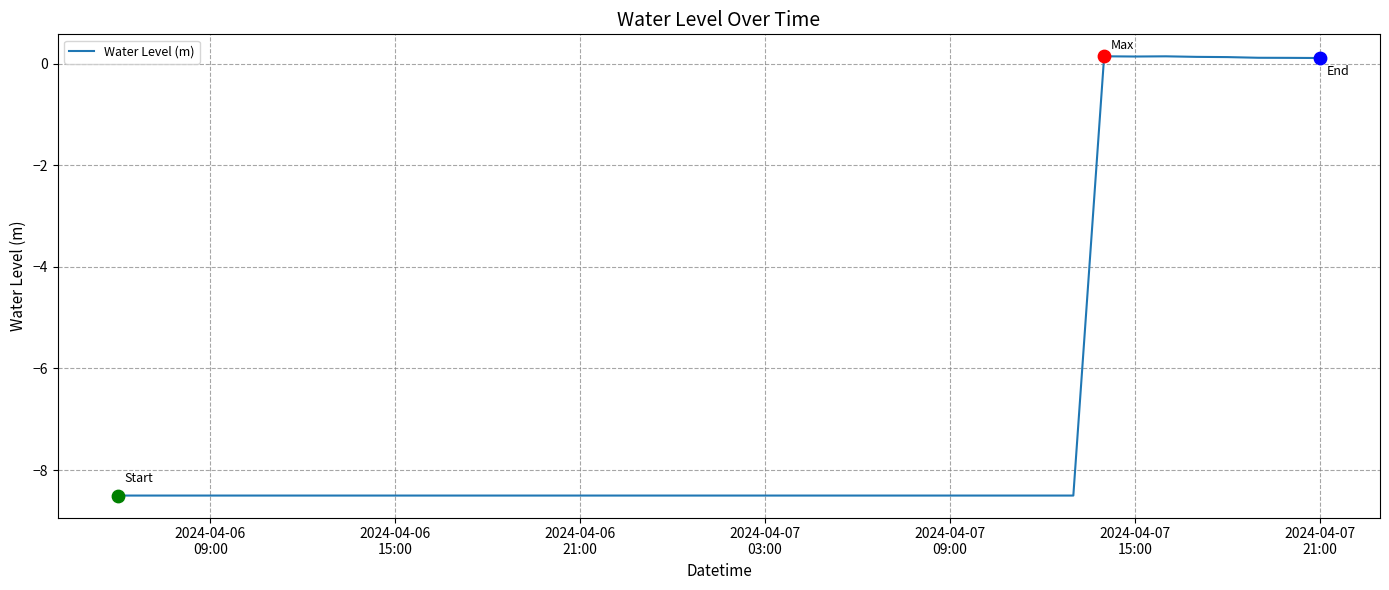

What is the minimum value shown in the chart?

-8.5